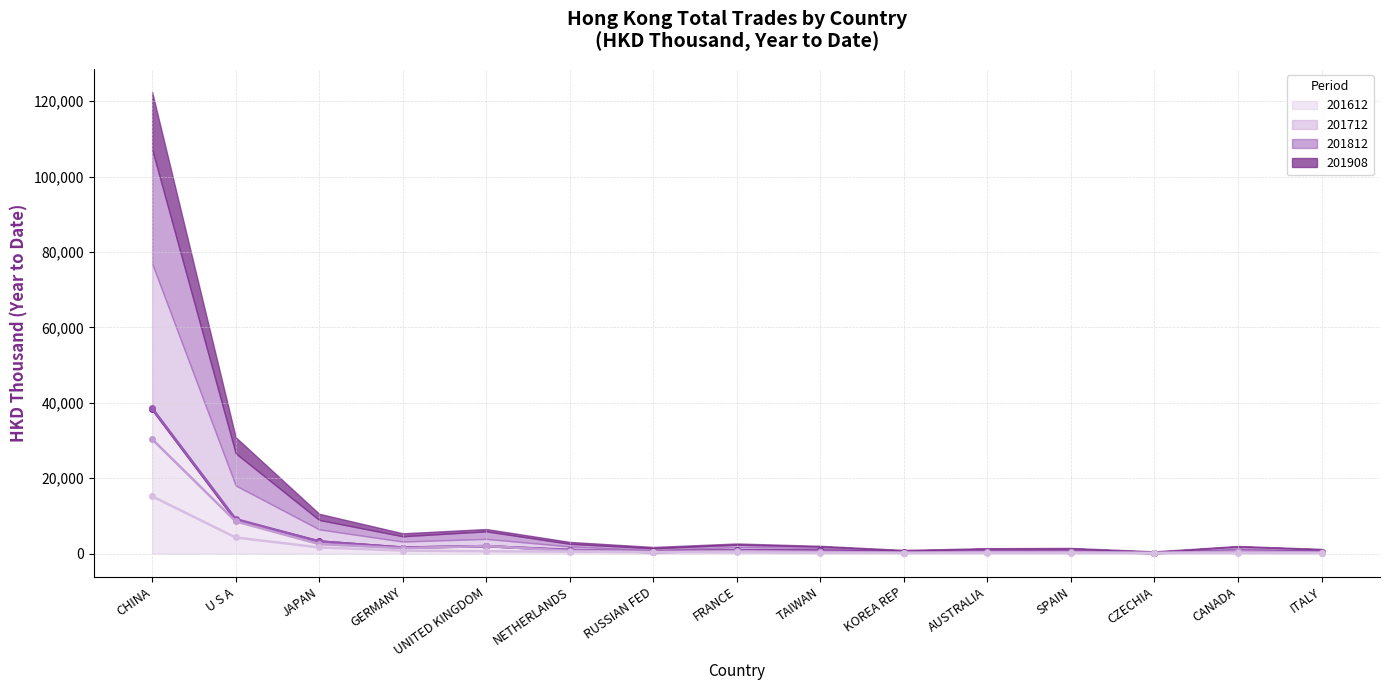

At which label is 201908 (line) closest to 7662?

U S A